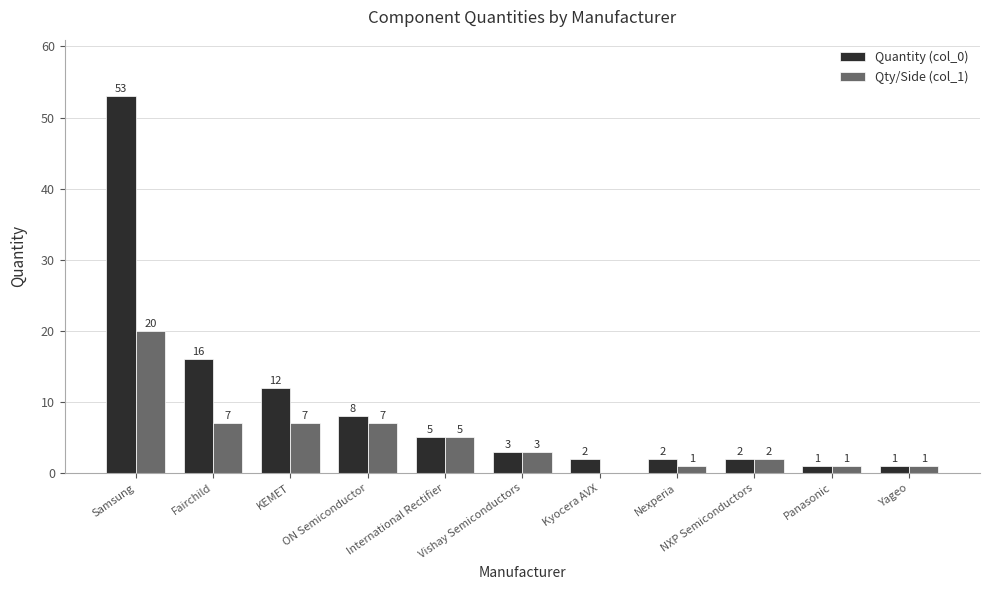

Reading right to left, extract all data points from this chart.

Quantity (col_0): Yageo=1	Panasonic=1	NXP Semiconductors=2	Nexperia=2	Kyocera AVX=2	Vishay Semiconductors=3	International Rectifier=5	ON Semiconductor=8	KEMET=12	Fairchild=16	Samsung=53
Qty/Side (col_1): Yageo=1	Panasonic=1	NXP Semiconductors=2	Nexperia=1	Kyocera AVX=0	Vishay Semiconductors=3	International Rectifier=5	ON Semiconductor=7	KEMET=7	Fairchild=7	Samsung=20